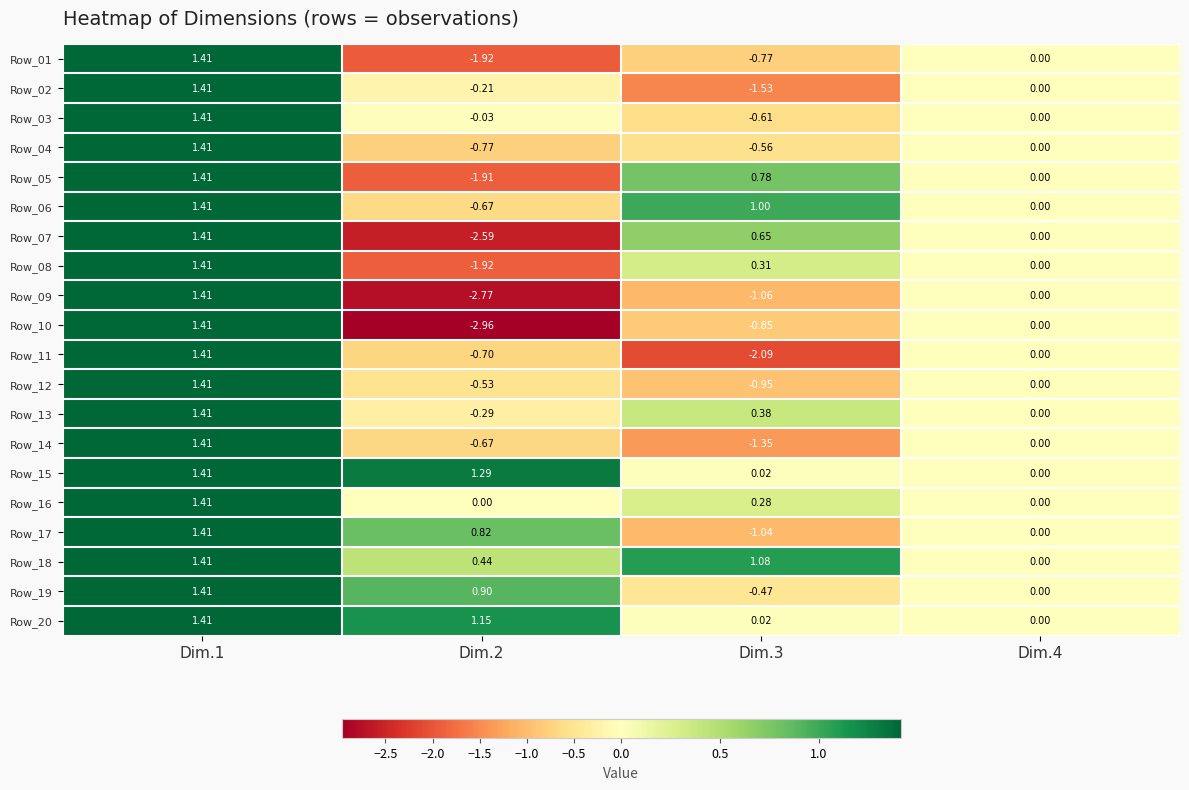

Reading left to right, extract all data points from this chart.

Row_01: Dim.1=1.4	Dim.2=-1.9	Dim.3=-0.8	Dim.4=0.0
Row_02: Dim.1=1.4	Dim.2=-0.2	Dim.3=-1.5	Dim.4=0.0
Row_03: Dim.1=1.4	Dim.2=-0.0	Dim.3=-0.6	Dim.4=0.0
Row_04: Dim.1=1.4	Dim.2=-0.8	Dim.3=-0.6	Dim.4=0.0
Row_05: Dim.1=1.4	Dim.2=-1.9	Dim.3=0.8	Dim.4=0.0
Row_06: Dim.1=1.4	Dim.2=-0.7	Dim.3=1.0	Dim.4=0.0
Row_07: Dim.1=1.4	Dim.2=-2.6	Dim.3=0.7	Dim.4=0.0
Row_08: Dim.1=1.4	Dim.2=-1.9	Dim.3=0.3	Dim.4=0.0
Row_09: Dim.1=1.4	Dim.2=-2.8	Dim.3=-1.1	Dim.4=0.0
Row_10: Dim.1=1.4	Dim.2=-3.0	Dim.3=-0.8	Dim.4=0.0
Row_11: Dim.1=1.4	Dim.2=-0.7	Dim.3=-2.1	Dim.4=0.0
Row_12: Dim.1=1.4	Dim.2=-0.5	Dim.3=-0.9	Dim.4=0.0
Row_13: Dim.1=1.4	Dim.2=-0.3	Dim.3=0.4	Dim.4=0.0
Row_14: Dim.1=1.4	Dim.2=-0.7	Dim.3=-1.4	Dim.4=0.0
Row_15: Dim.1=1.4	Dim.2=1.3	Dim.3=0.0	Dim.4=0.0
Row_16: Dim.1=1.4	Dim.2=0.0	Dim.3=0.3	Dim.4=0.0
Row_17: Dim.1=1.4	Dim.2=0.8	Dim.3=-1.0	Dim.4=0.0
Row_18: Dim.1=1.4	Dim.2=0.4	Dim.3=1.1	Dim.4=0.0
Row_19: Dim.1=1.4	Dim.2=0.9	Dim.3=-0.5	Dim.4=0.0
Row_20: Dim.1=1.4	Dim.2=1.1	Dim.3=0.0	Dim.4=0.0